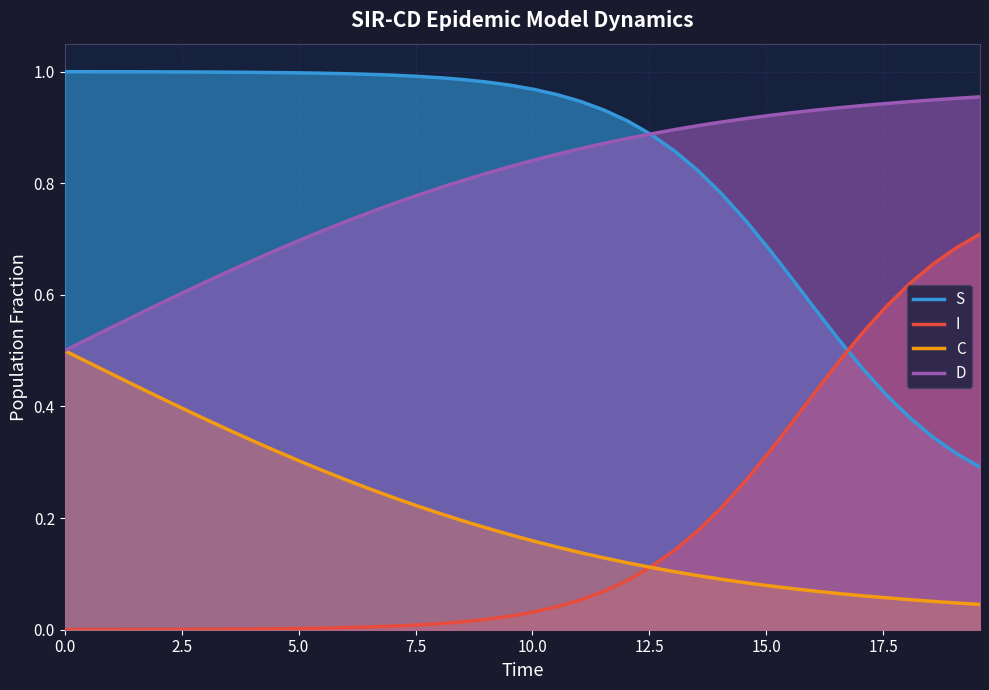

Reading left to right, list all the values displayed in this chart.

S: 1.0	1.0	1.0	1.0	1.0	1.0	1.0	1.0	1.0	1.0	1.0	1.0	1.0	1.0	1.0	1.0	1.0	1.0	1.0	1.0	1.0	1.0	0.9	0.9	0.9	0.9	0.9	0.8	0.8	0.7	0.7	0.6	0.6	0.5	0.5	0.4	0.4	0.3	0.3	0.3
I: 0.0	0.0	0.0	0.0	0.0	0.0	0.0	0.0	0.0	0.0	0.0	0.0	0.0	0.0	0.0	0.0	0.0	0.0	0.0	0.0	0.0	0.0	0.1	0.1	0.1	0.1	0.1	0.2	0.2	0.3	0.3	0.4	0.4	0.5	0.5	0.6	0.6	0.7	0.7	0.7
C: 0.5	0.5	0.5	0.4	0.4	0.4	0.4	0.4	0.3	0.3	0.3	0.3	0.3	0.3	0.2	0.2	0.2	0.2	0.2	0.2	0.2	0.1	0.1	0.1	0.1	0.1	0.1	0.1	0.1	0.1	0.1	0.1	0.1	0.1	0.1	0.1	0.1	0.1	0.0	0.0
D: 0.5	0.5	0.5	0.6	0.6	0.6	0.6	0.6	0.7	0.7	0.7	0.7	0.7	0.7	0.8	0.8	0.8	0.8	0.8	0.8	0.8	0.9	0.9	0.9	0.9	0.9	0.9	0.9	0.9	0.9	0.9	0.9	0.9	0.9	0.9	0.9	0.9	0.9	1.0	1.0